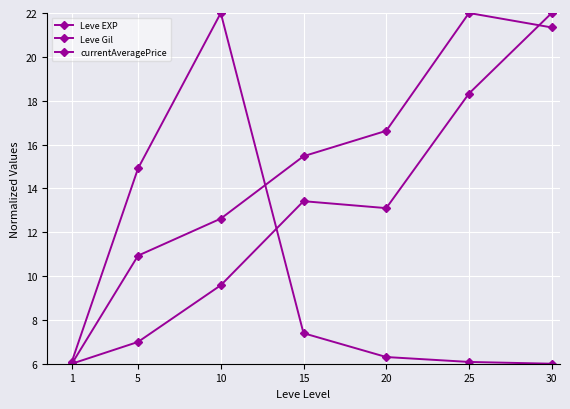

The value of currentAveragePrice at 1 is 6.1. True or false?

True